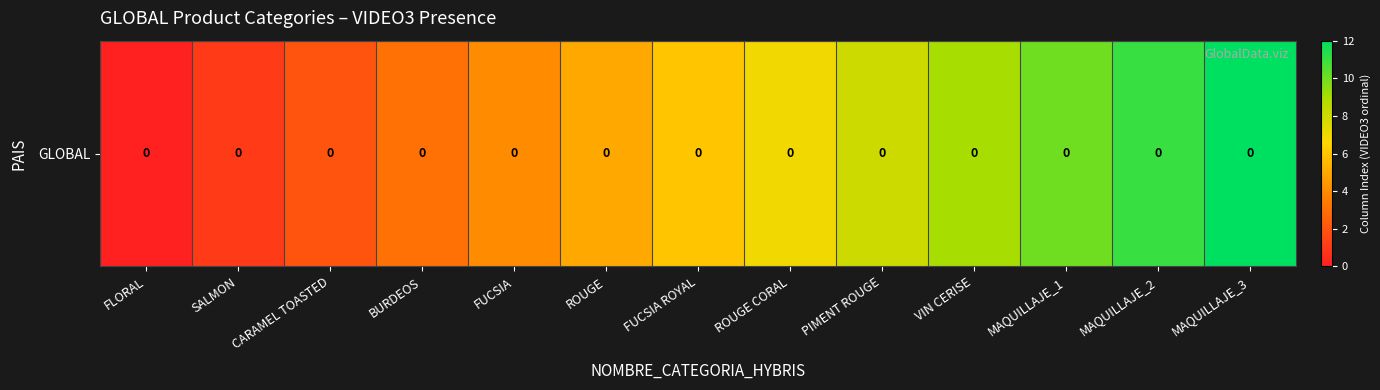

Reading right to left, transcribe all the data shown in this chart.

MAQUILLAJE_3=12	MAQUILLAJE_2=11	MAQUILLAJE_1=10	VIN CERISE=9	PIMENT ROUGE=8	ROUGE CORAL=7	FUCSIA ROYAL=6	ROUGE=5	FUCSIA=4	BURDEOS=3	CARAMEL TOASTED=2	SALMON=1	FLORAL=0